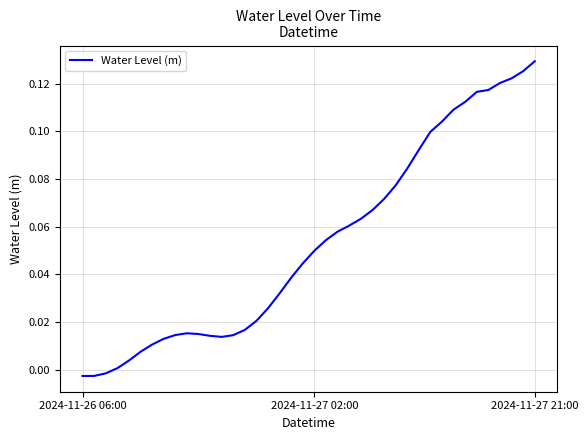

How many points are higher than both their immediate neighbors (excluding endpoints)?

1